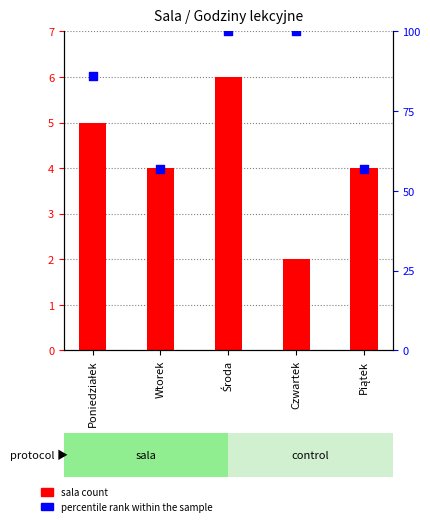

What are all the series names shown in the legend?

sala count, percentile rank within the sample